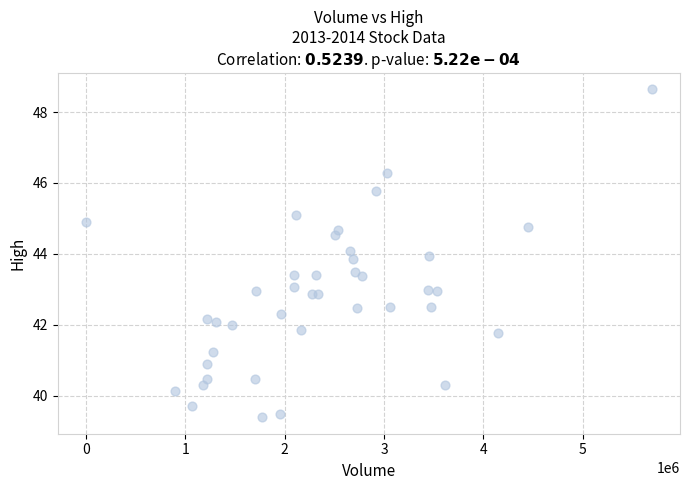

What is the range of X values (max minus min)?

5692700.0